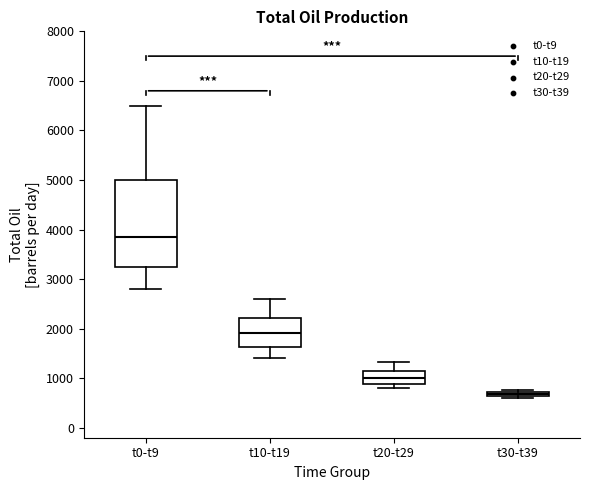

Which box's median line is the lowest?

t30-t39